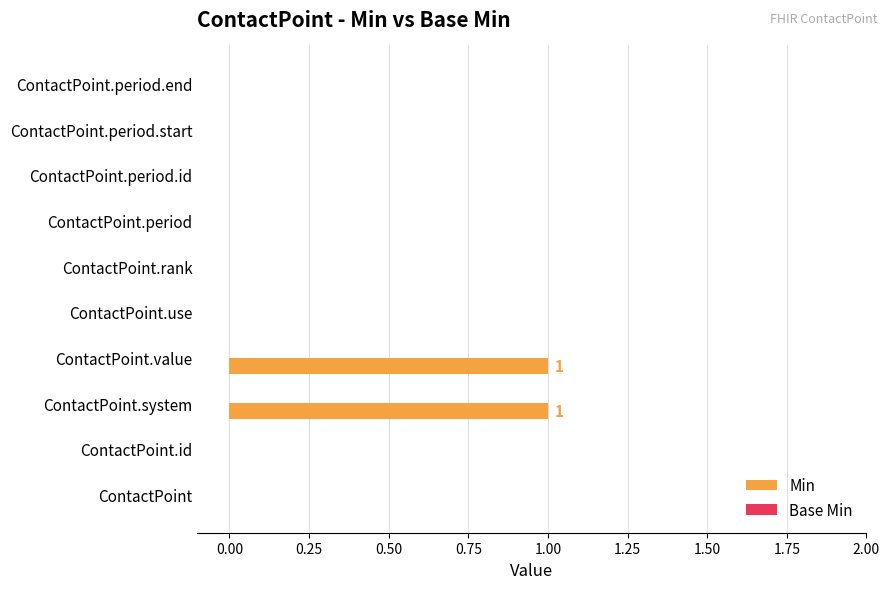

Is it true that the value at ContactPoint.value is 2?

False